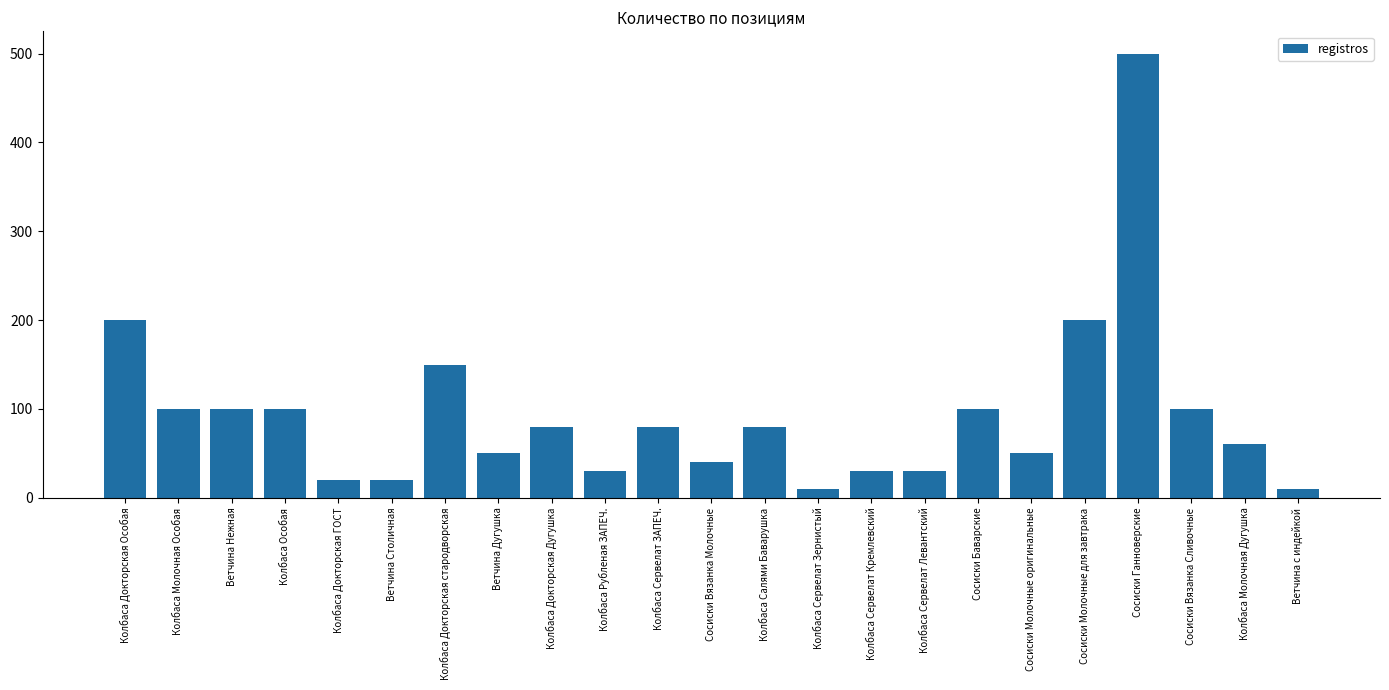

Count the number of data series in this chart.

1